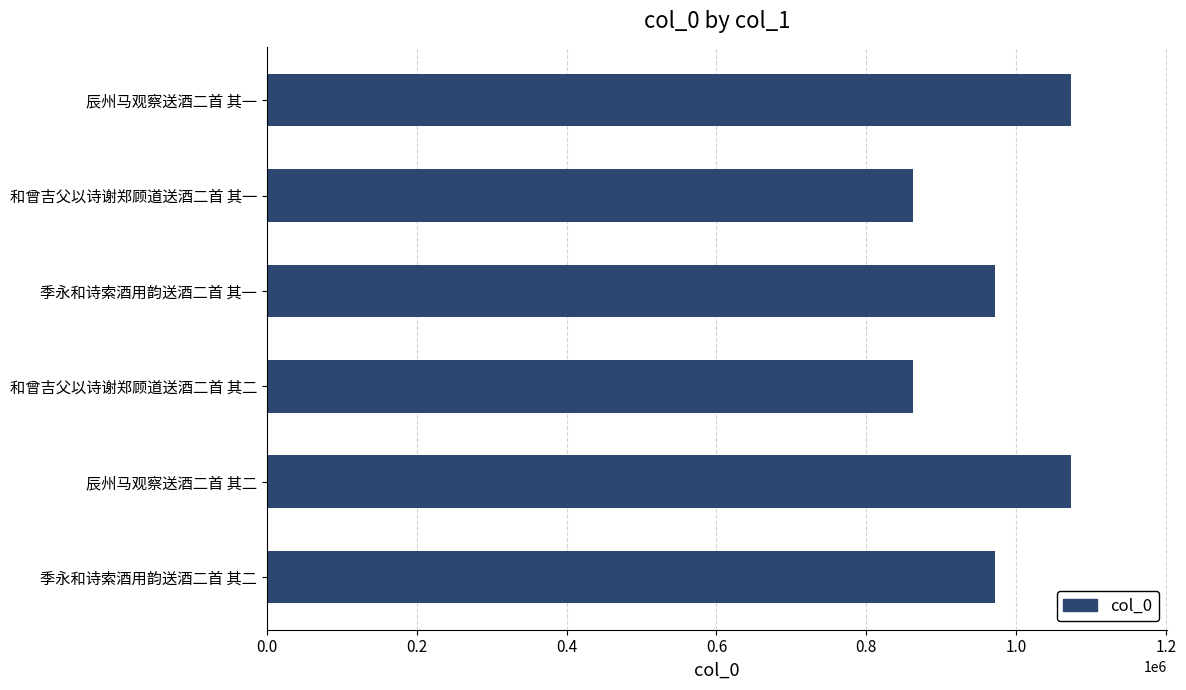

What is the label of the 5th bar from the top?

辰州马观察送酒二首 其二